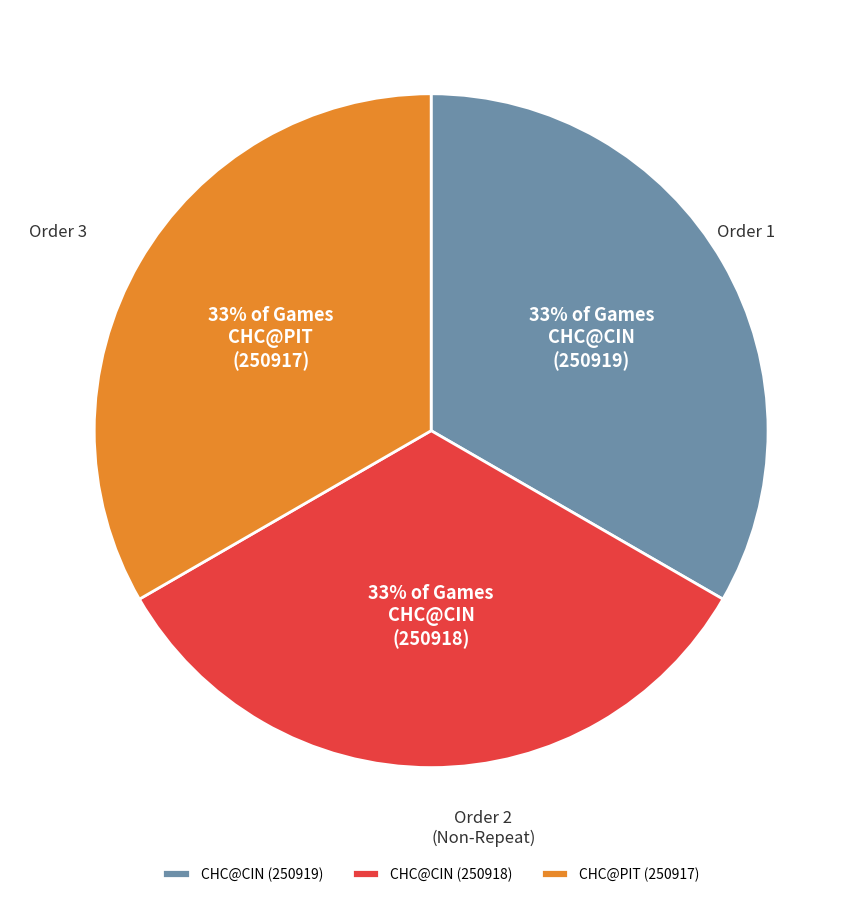

Does any single category account for the majority?

No